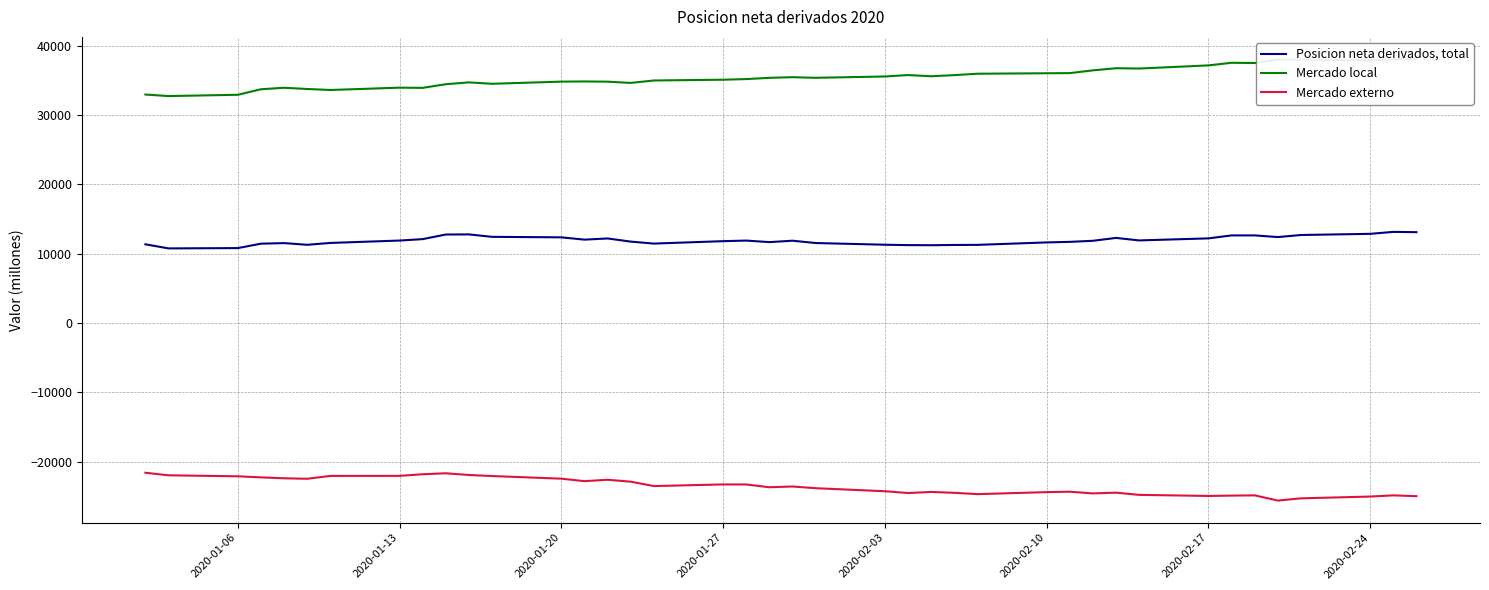

The value of Posicion neta derivados, total at 2020-02-03 is 11293. True or false?

True